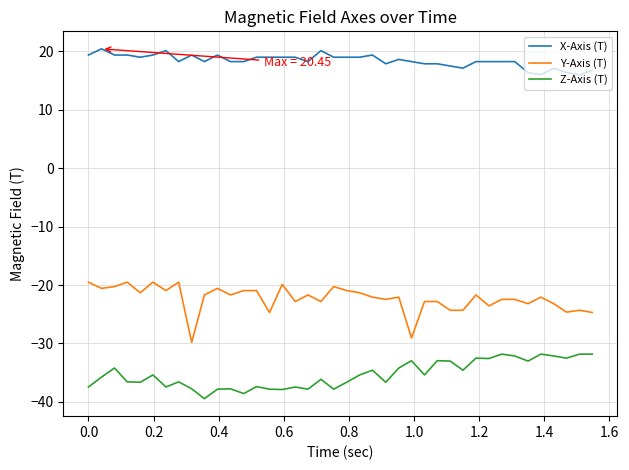

What is the difference between the maximum and minimum values in the X-Axis (T) series?

4.4